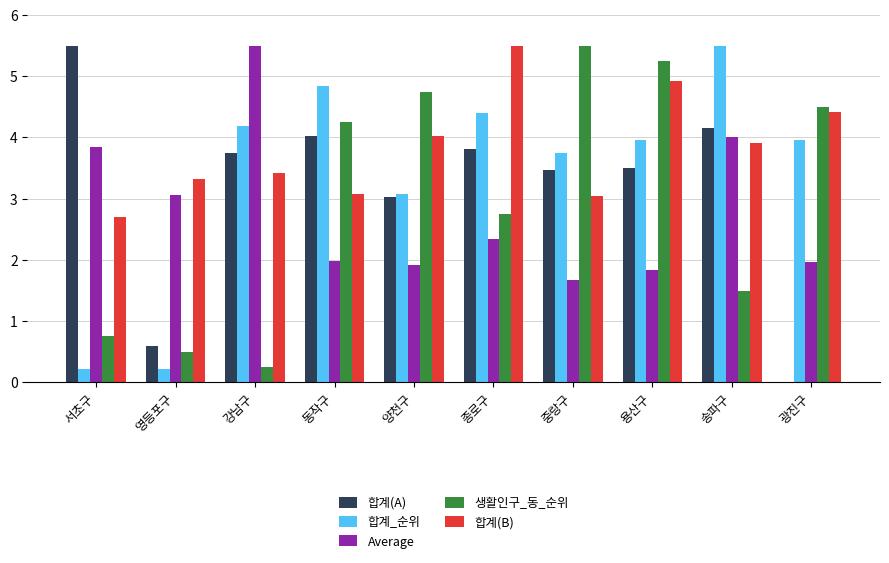

Where is Average nearest to the value 3?

영등포구